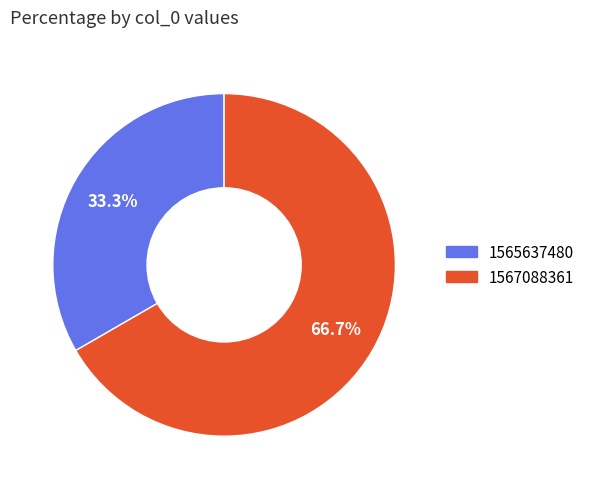

Count the number of slices in the pie.

2